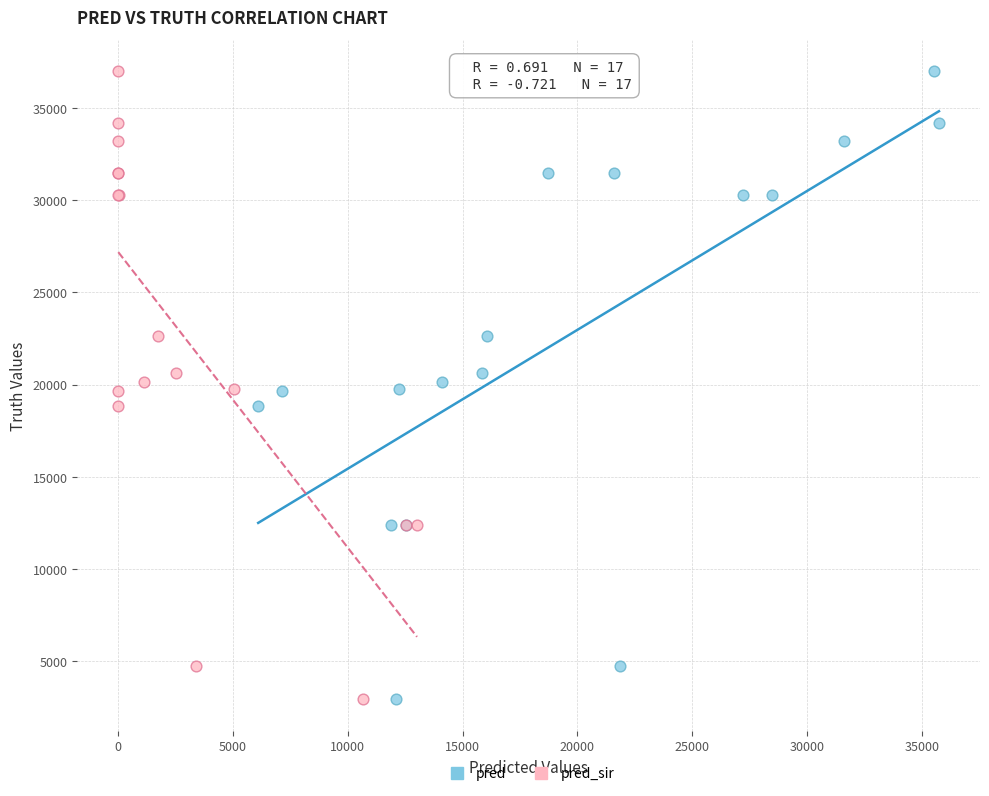

What are all the series names shown in the legend?

pred, pred_sir